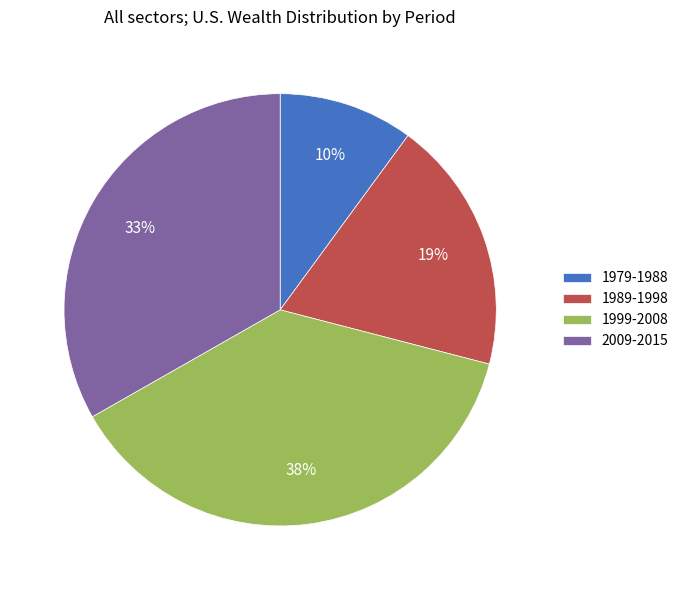

What is the ratio of the value at 1999-2008 to the value at 1989-1998?

2.0